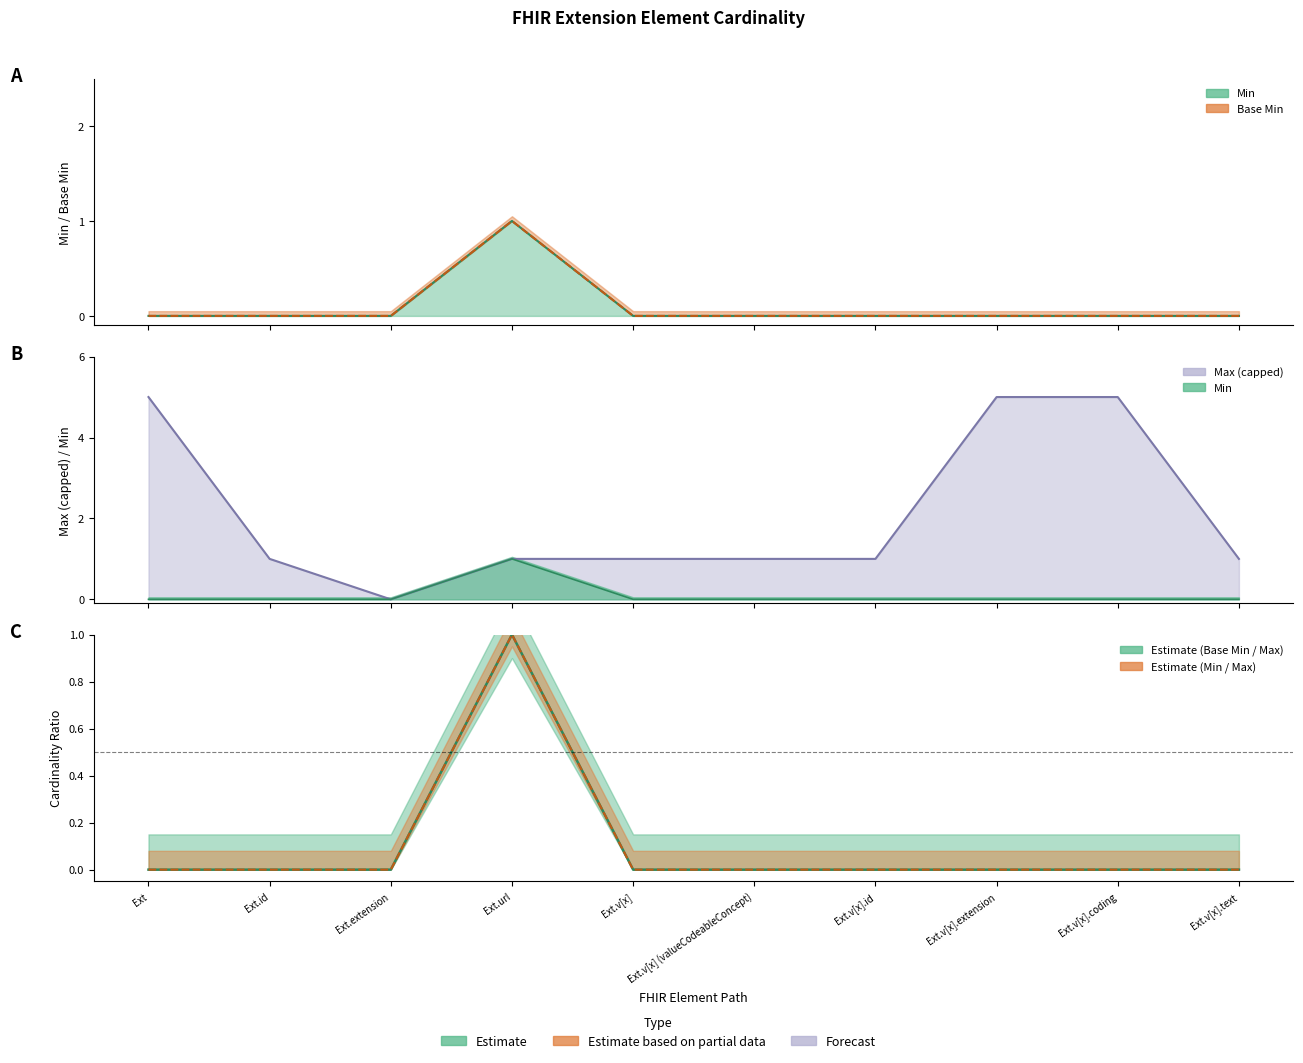

How many categories are shown in the chart?

10